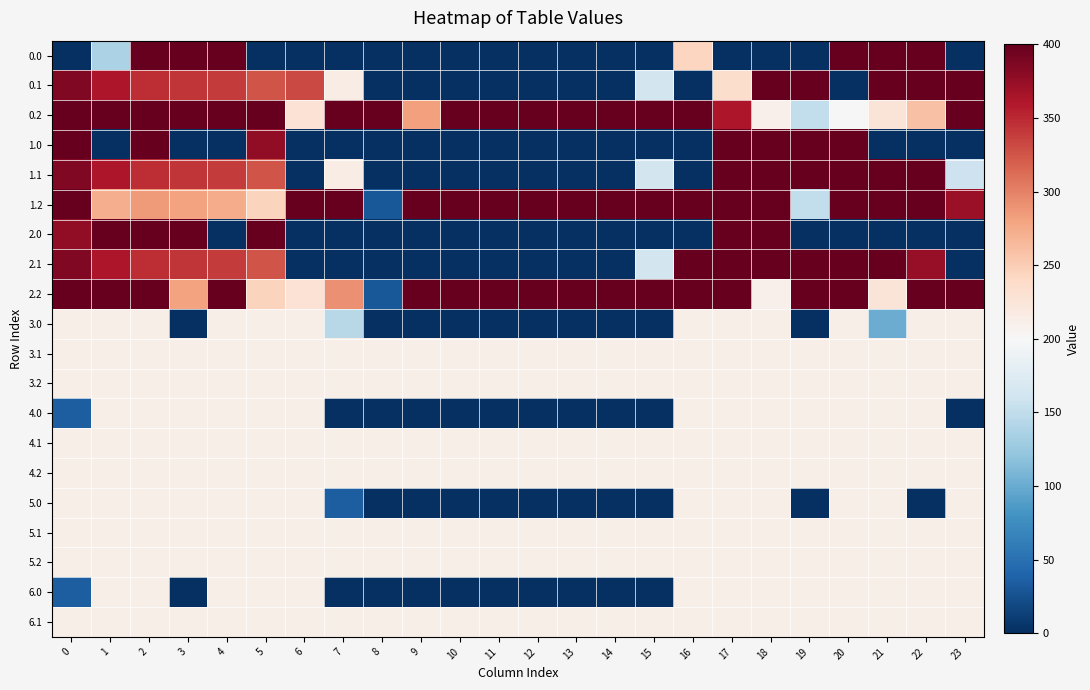

Which has a higher value, 15 or 6?

15